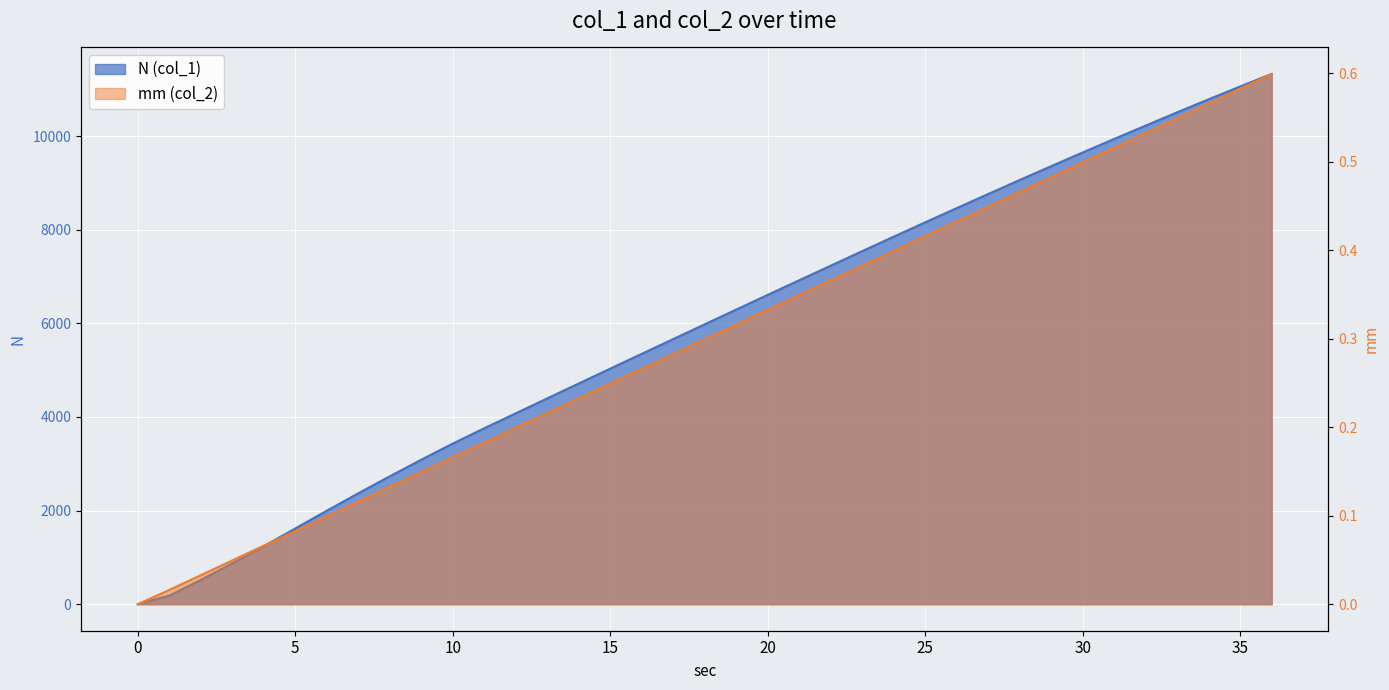

Where does the N (col_1) series first go above 5978?

18